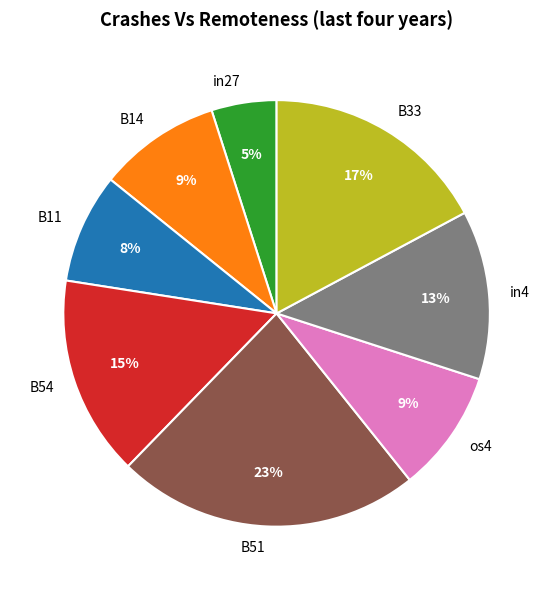

Approximately how many times larger is the value at B11 compared to B14?

0.9